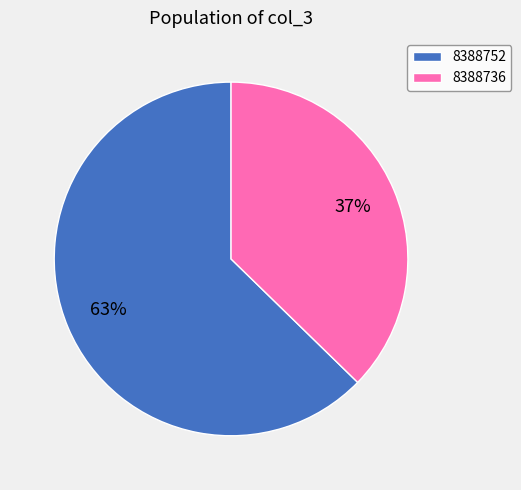

What is the majority slice?

8388752